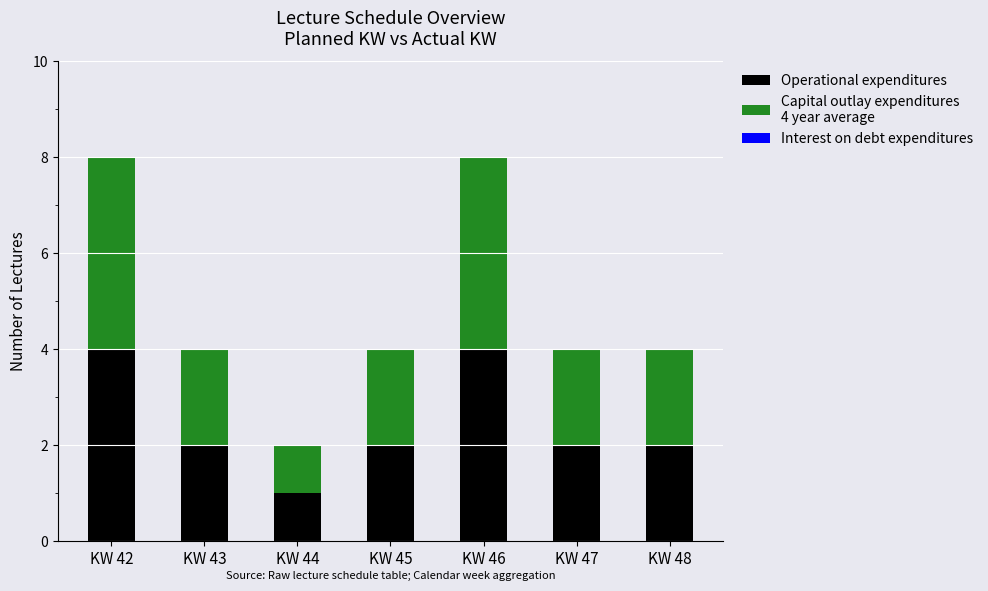

What is the total value across all series at KW 42?

8